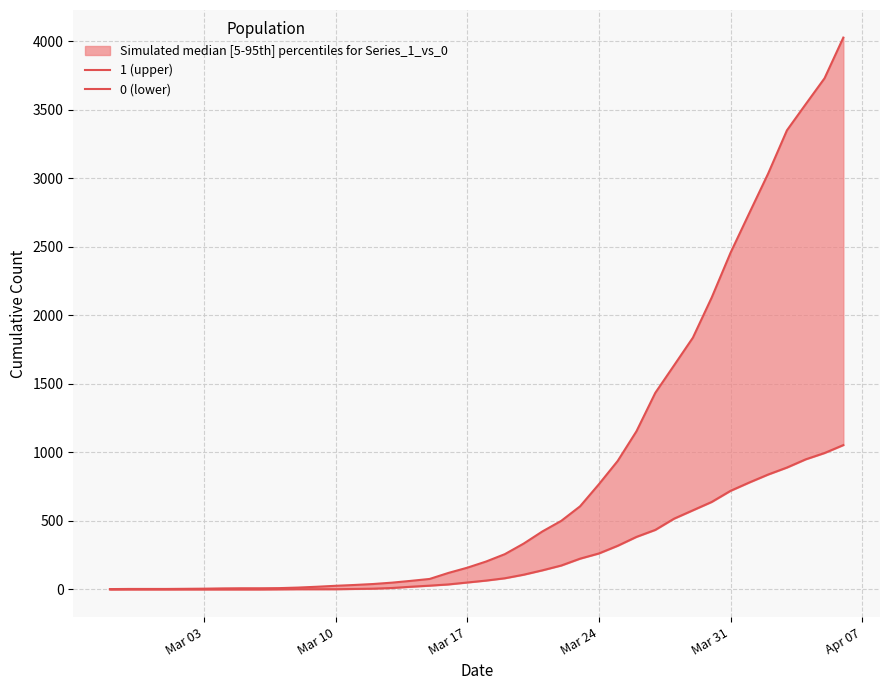

Reading left to right, list all the values displayed in this chart.

1 (upper): 3	4	4	4	5	6	8	9	9	10	14	20	27	33	40	50	63	77	121	159	204	258	335	424	501	607	768	938	1155	1435	1636	1838	2131	2457	2747	3035	3351	3542	3731	4028
0 (lower): 0	0	0	0	0	0	0	0	0	1	2	2	2	4	6	11	20	28	37	51	65	82	108	140	175	225	263	319	384	435	517	578	639	720	781	839	890	950	996	1054